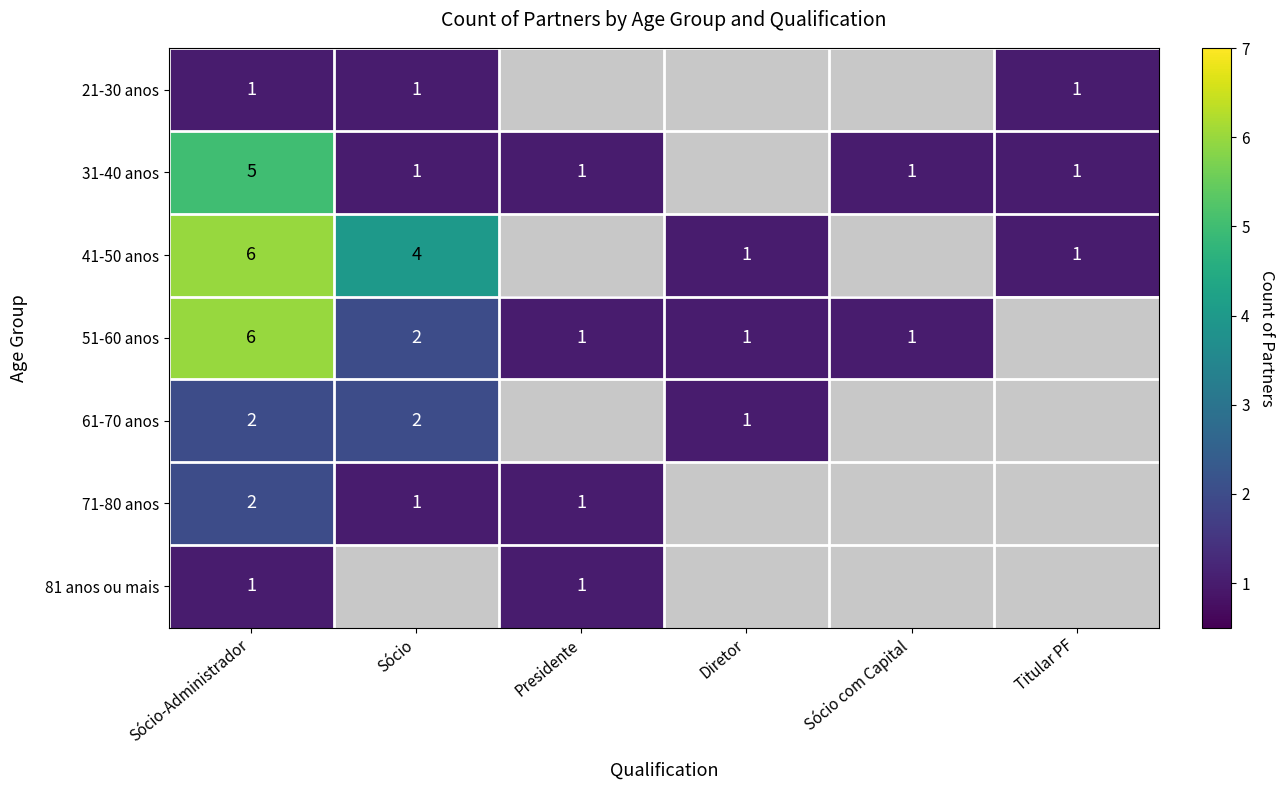

The 41-50 anos series shows 0 at Titular PF. True or false?

False